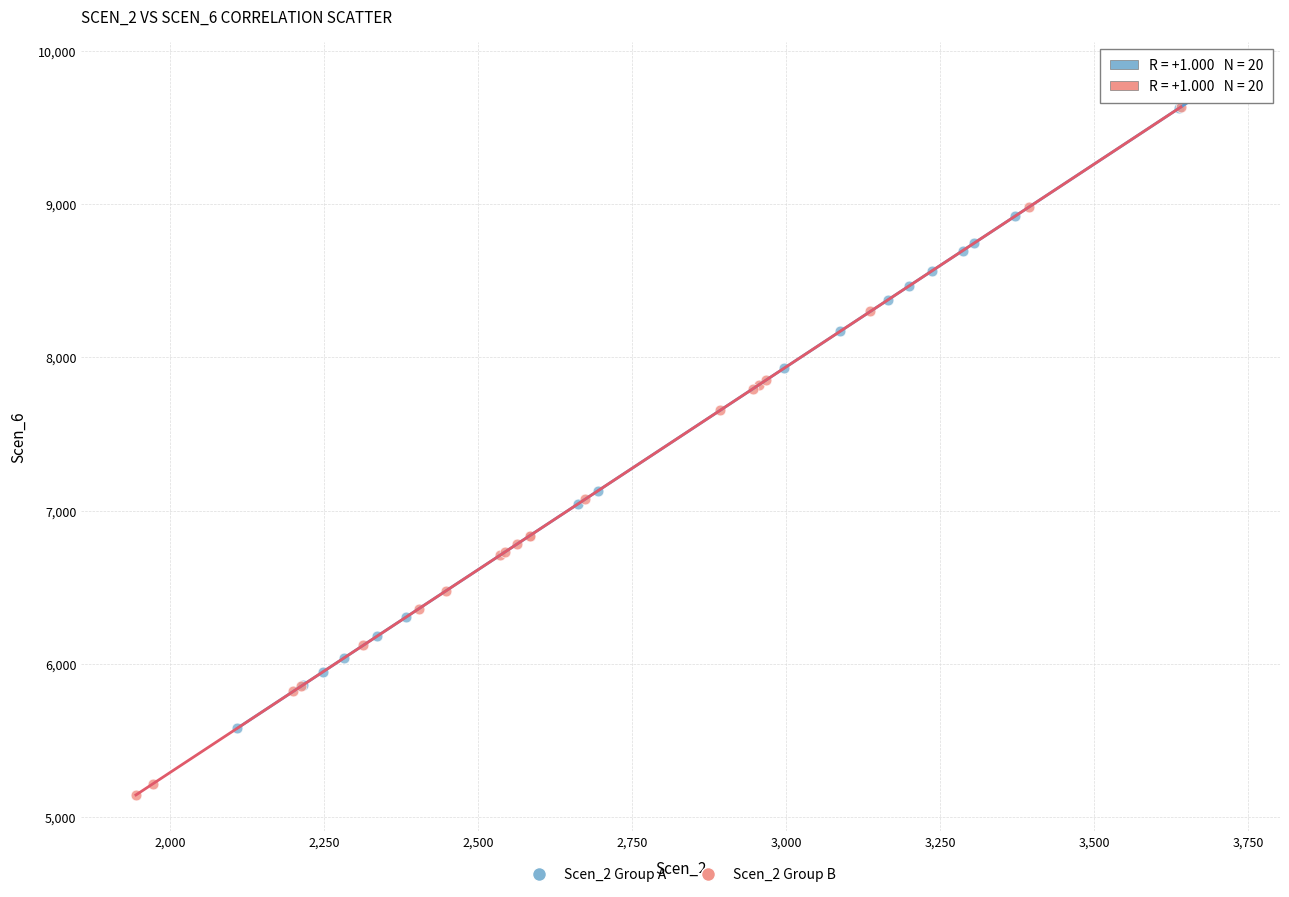

Which series contains the lowest Y value?

Scen_2 Group B